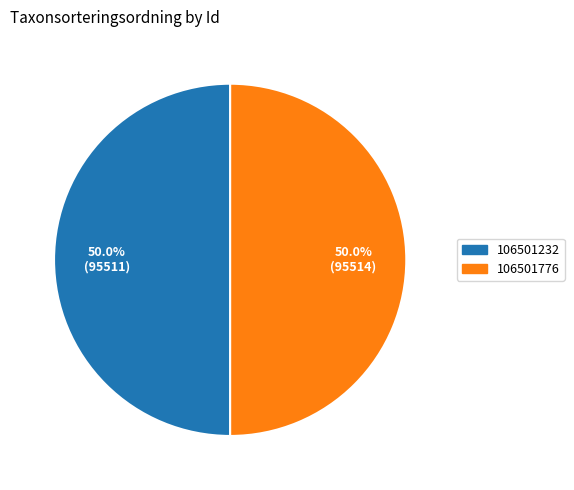

To the nearest percent, what is the combined percentage of 106501232 and 106501776?

100%